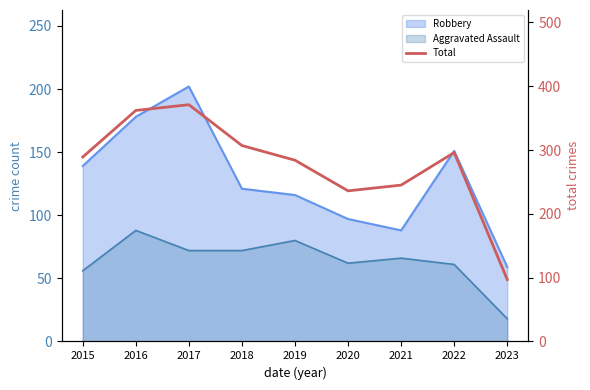

How many data points are above 289?

4